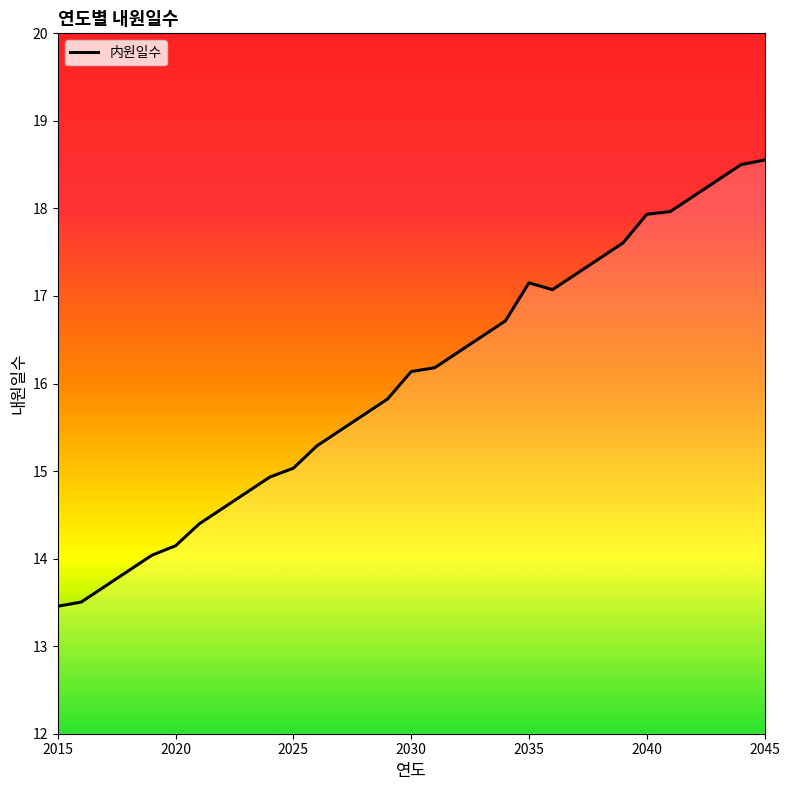

What is the change in value from 2022 to 2025?

+0.5